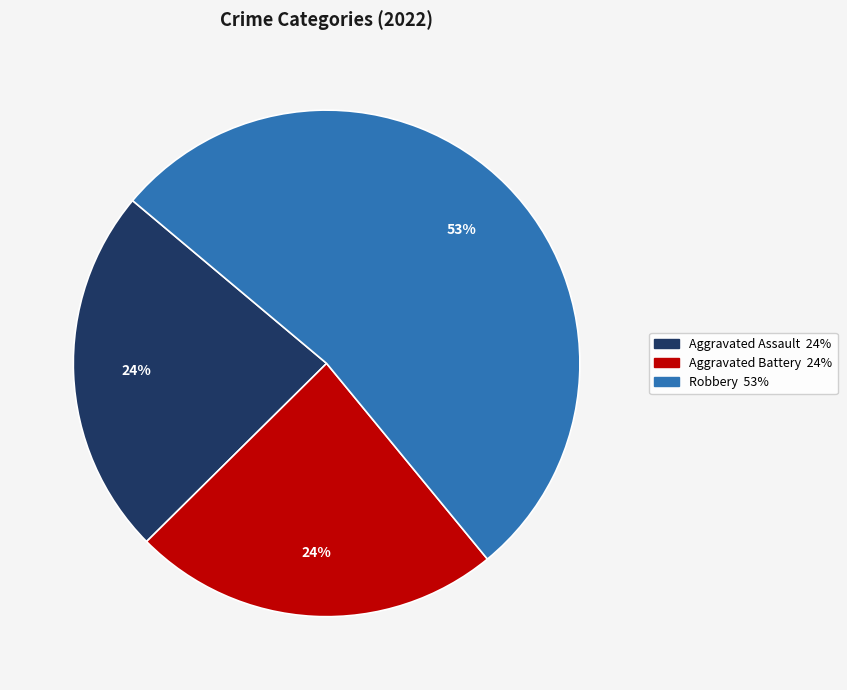

To the nearest percent, what is the difference between the largest and smallest slice percentages?

29%